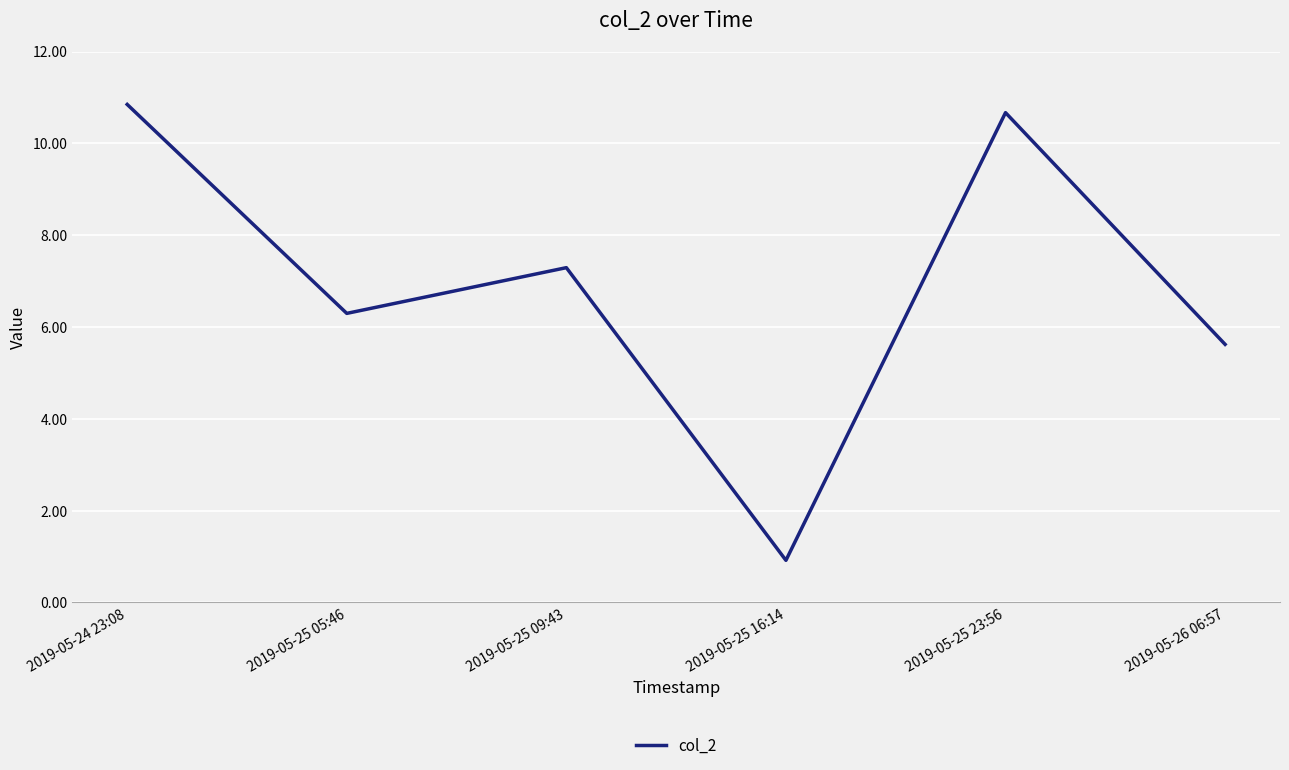

How many values exceed 7?

3